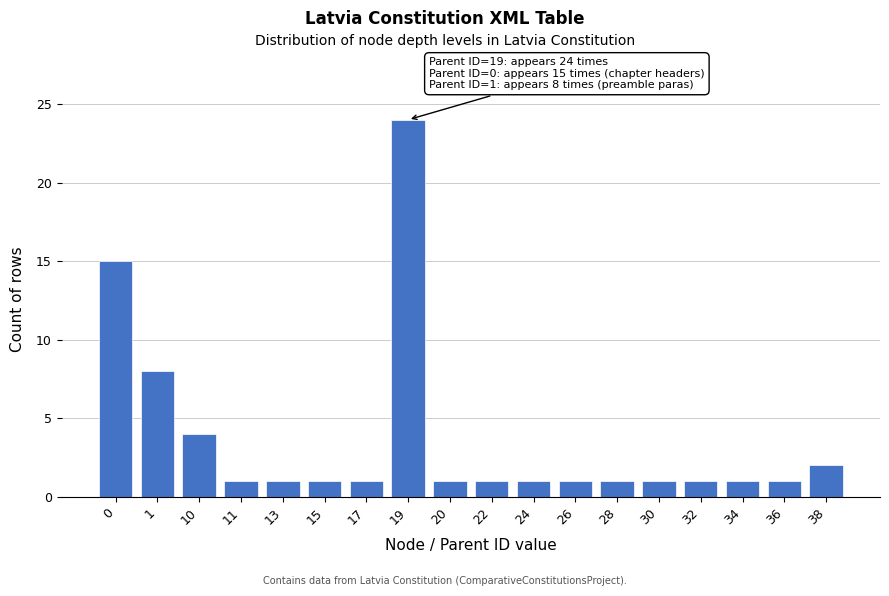

Reading left to right, extract all data points from this chart.

0=15	1=8	10=4	11=1	13=1	15=1	17=1	19=24	20=1	22=1	24=1	26=1	28=1	30=1	32=1	34=1	36=1	38=2